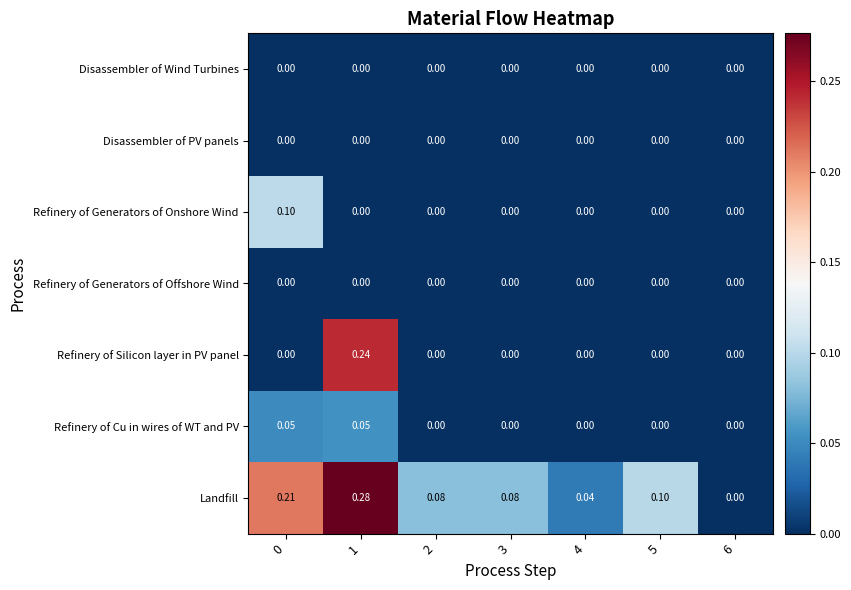

Count the number of categories in the chart.

7